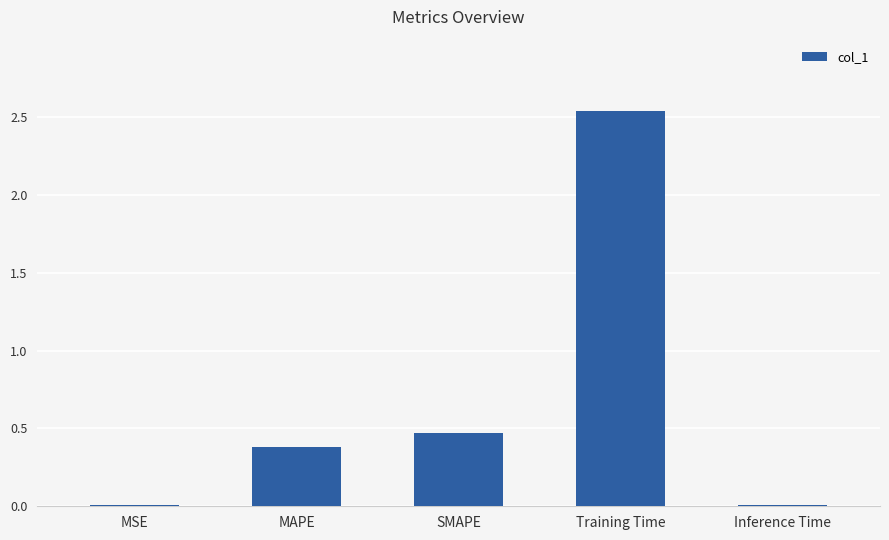

The chart shows a value of 0.4 at MAPE. True or false?

True